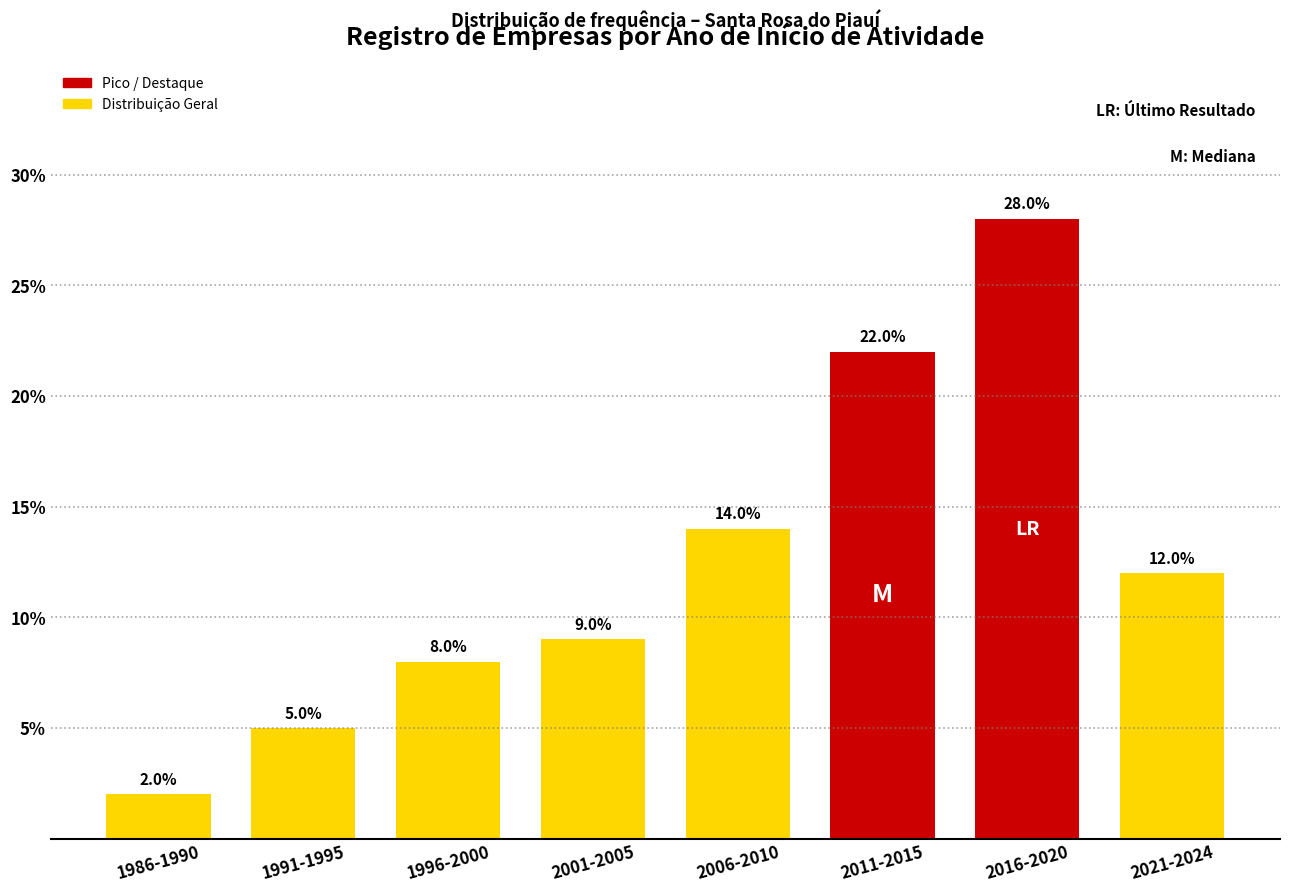

Reading right to left, list all the values displayed in this chart.

12.0	28.0	22.0	14.0	9.0	8.0	5.0	2.0